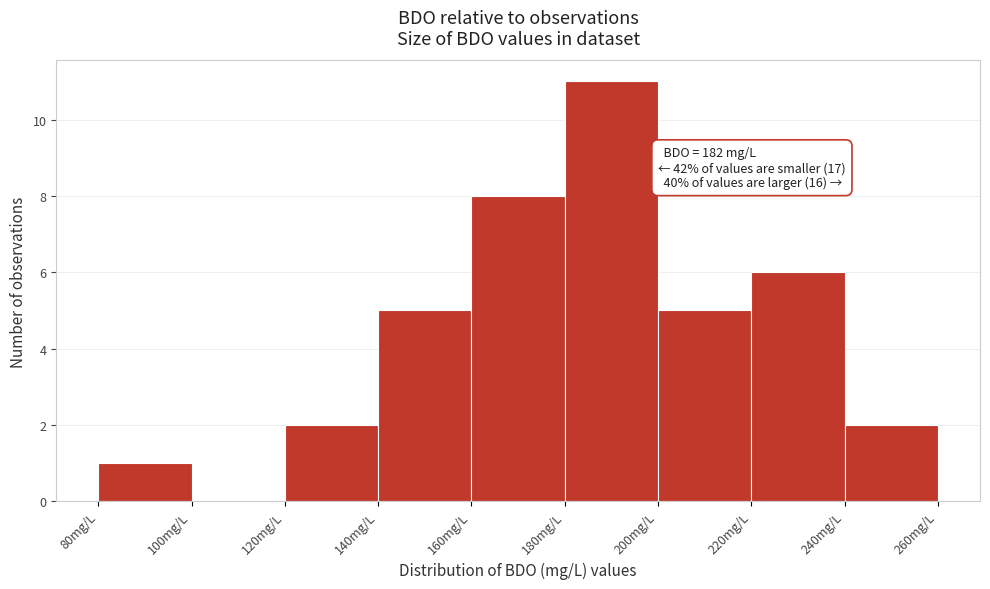

Over which range of the x-axis is the bar tallest?

180 to 200